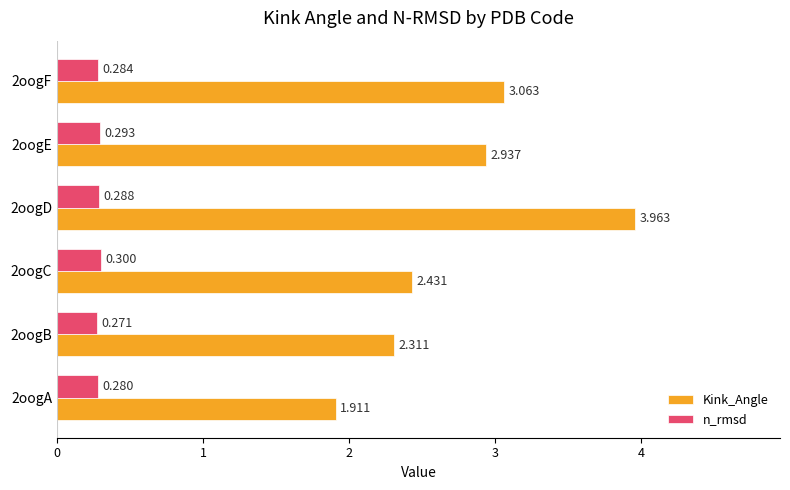

List the series in order of their overall mean, lowest first.

n_rmsd, Kink_Angle